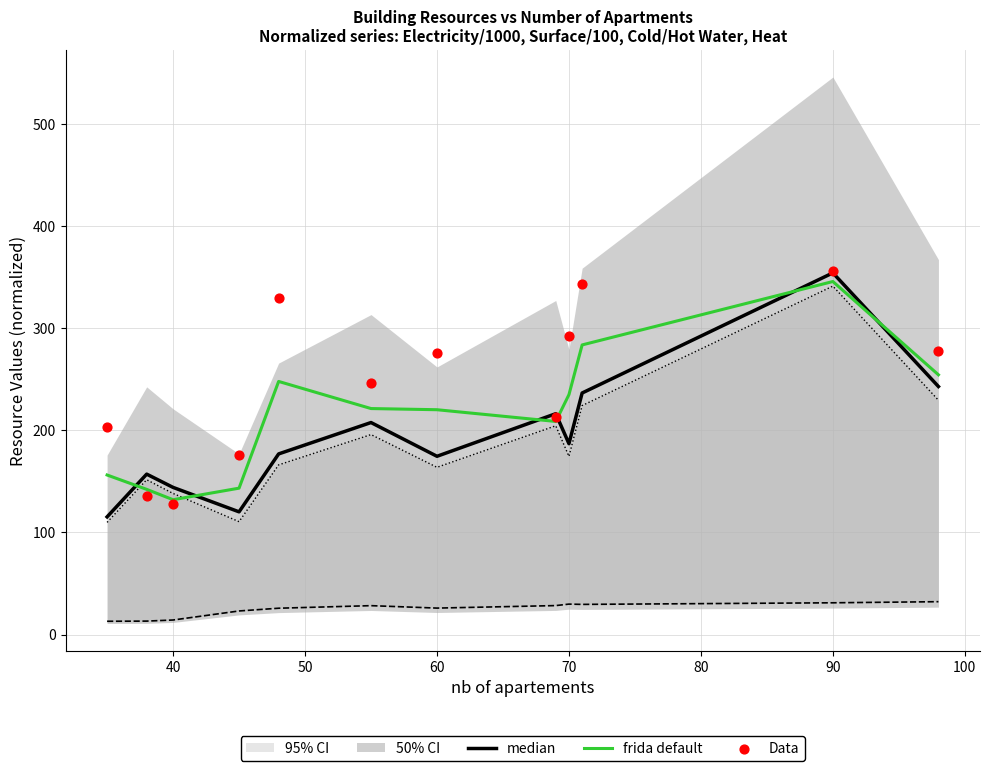

Which series reaches the minimum Y coordinate?

median